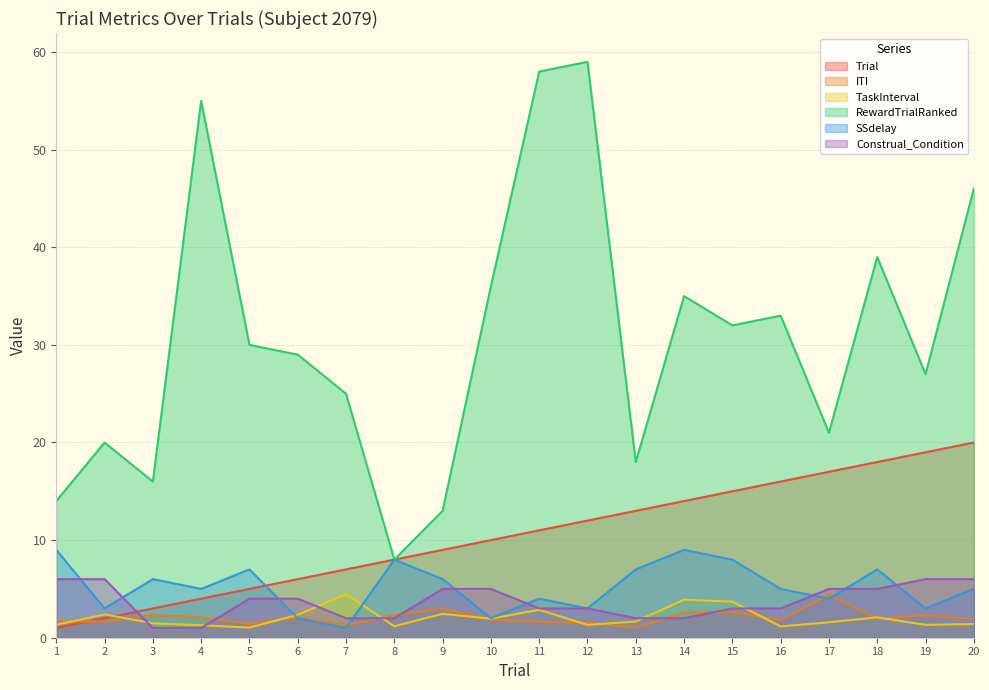

True or false: SSdelay and Construal_Condition intersect in this chart.

True